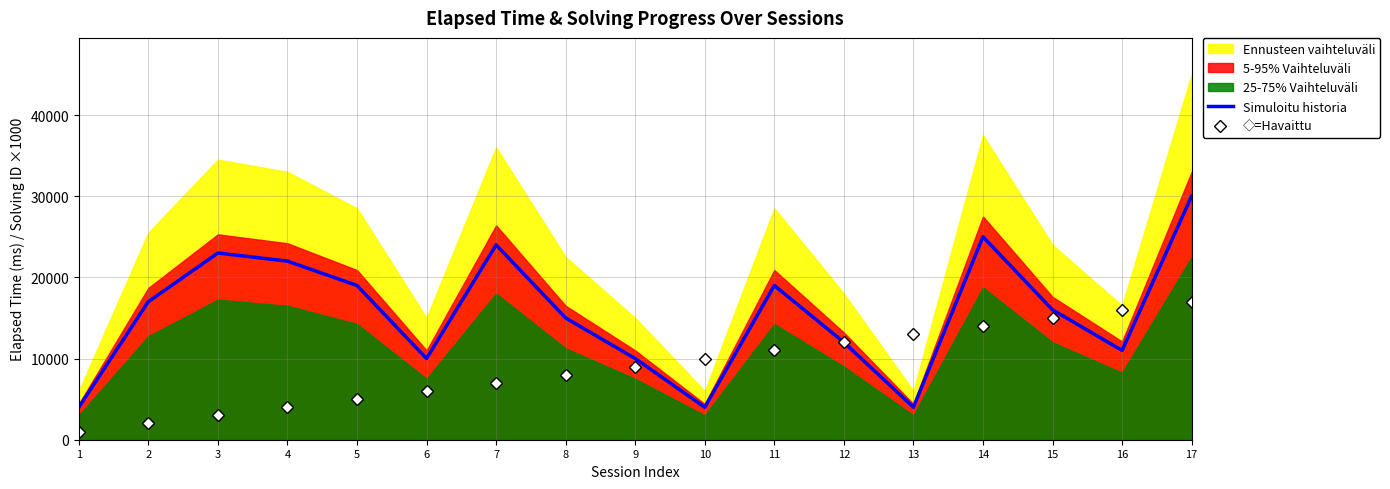

What is the greatest value displayed?

30000